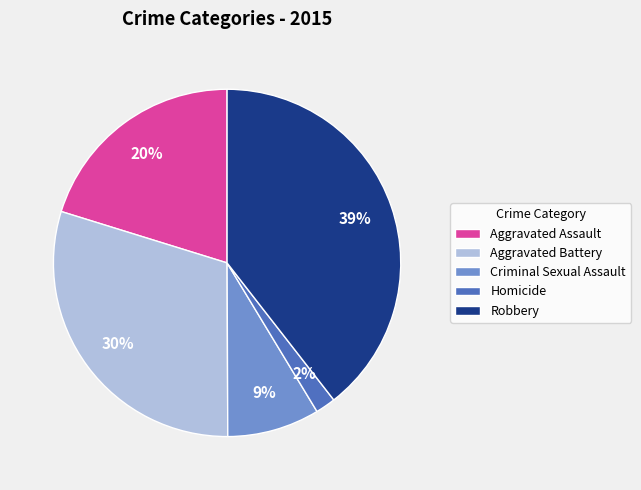

To the nearest percent, what is the combined percentage of Criminal Sexual Assault and Aggravated Assault?

29%